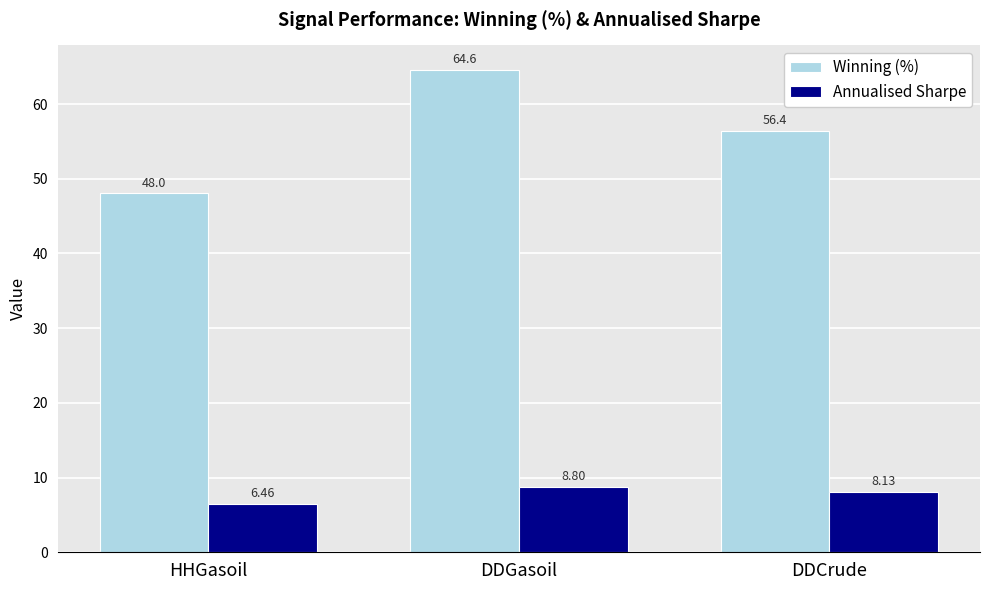

The Winning (%) series shows 48.0 at HHGasoil. True or false?

True